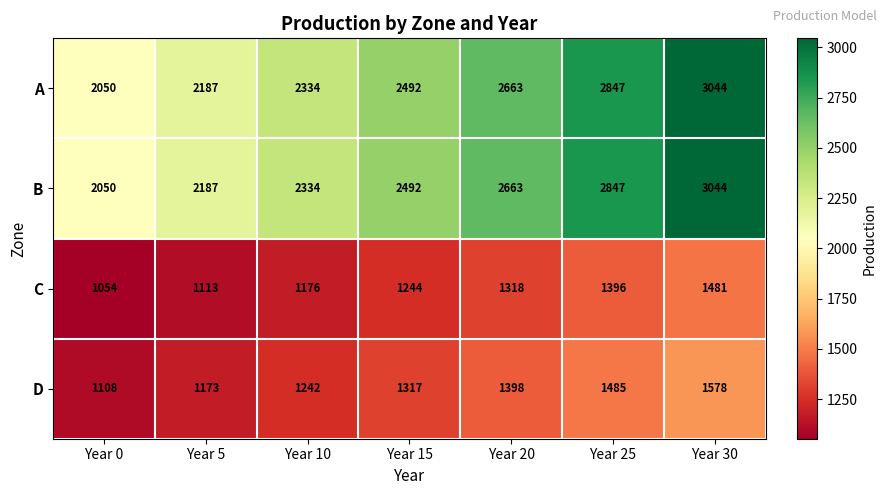

What is the spread (max minus min) of values at Year 5?

1074